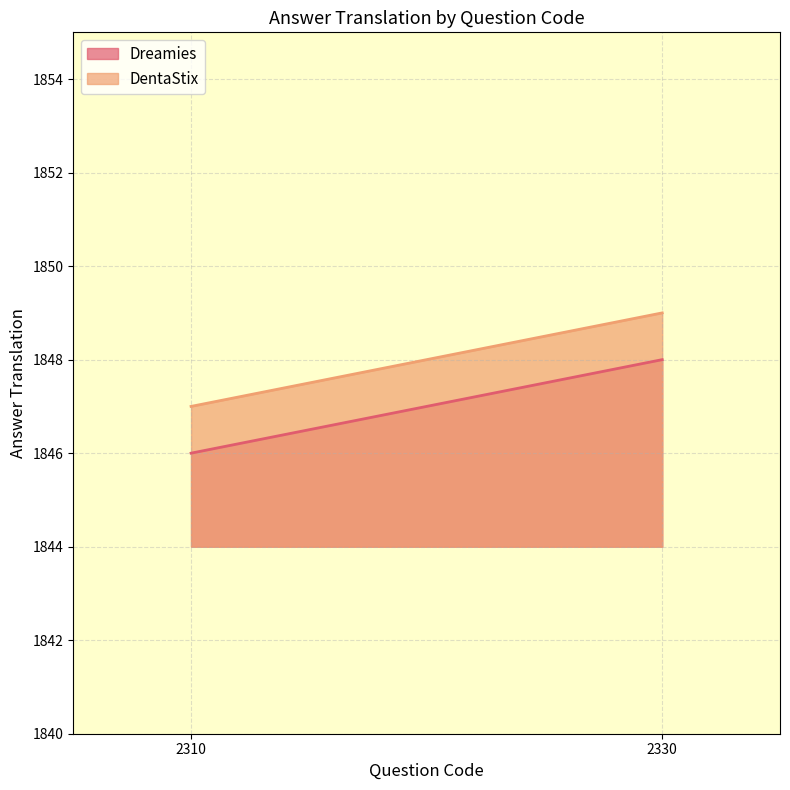

What are all the series names shown in the legend?

Dreamies, DentaStix